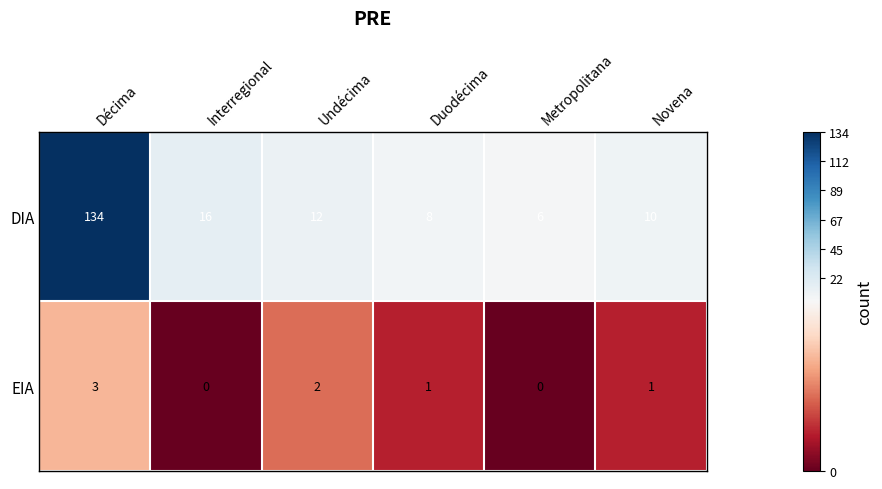

Reading right to left, list all the values displayed in this chart.

DIA: 10	6	8	12	16	134
EIA: 1	0	1	2	0	3